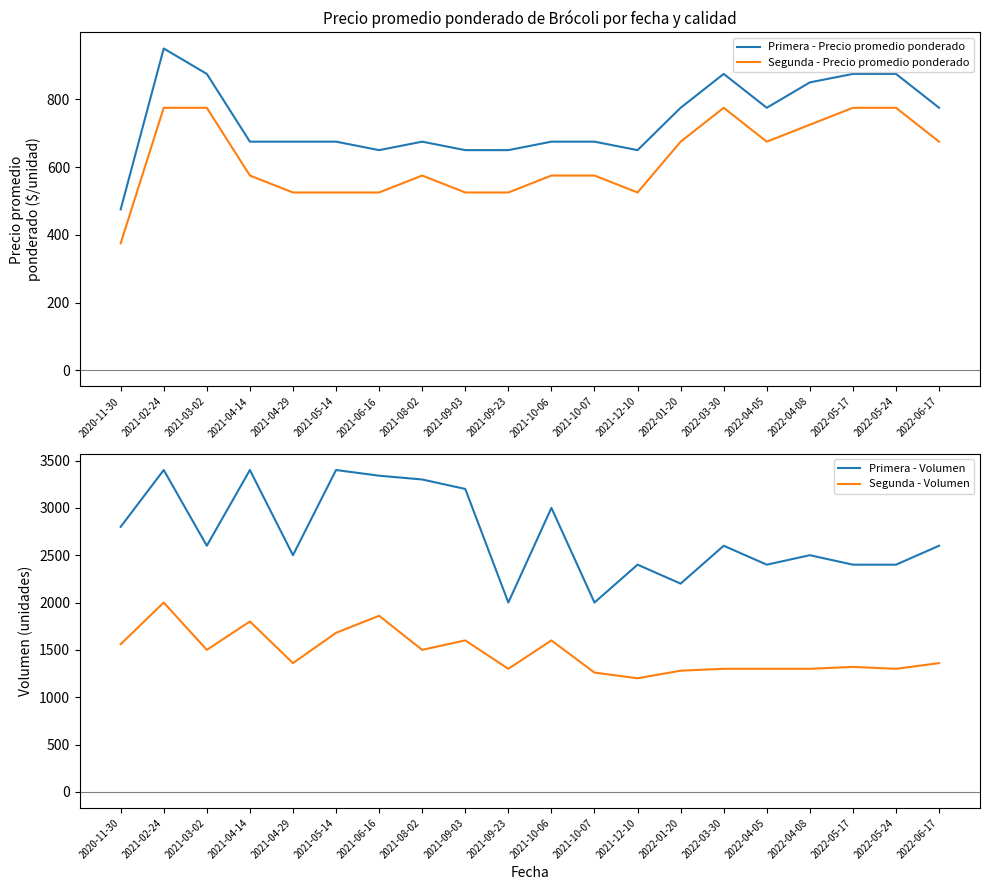

The value of Primera - Precio promedio ponderado at 2022-01-20 is 1243. True or false?

False